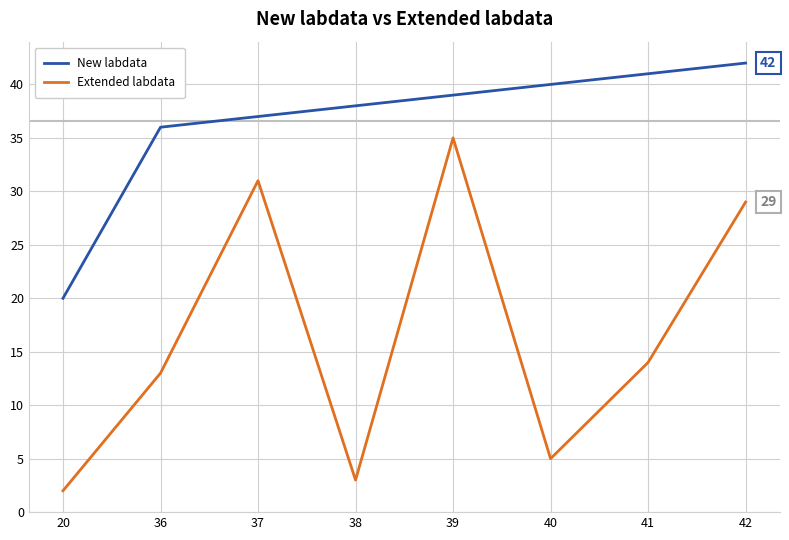

Reading left to right, extract all data points from this chart.

New labdata: 20=20	36=36	37=37	38=38	39=39	40=40	41=41	42=42
Extended labdata: 20=2	36=13	37=31	38=3	39=35	40=5	41=14	42=29